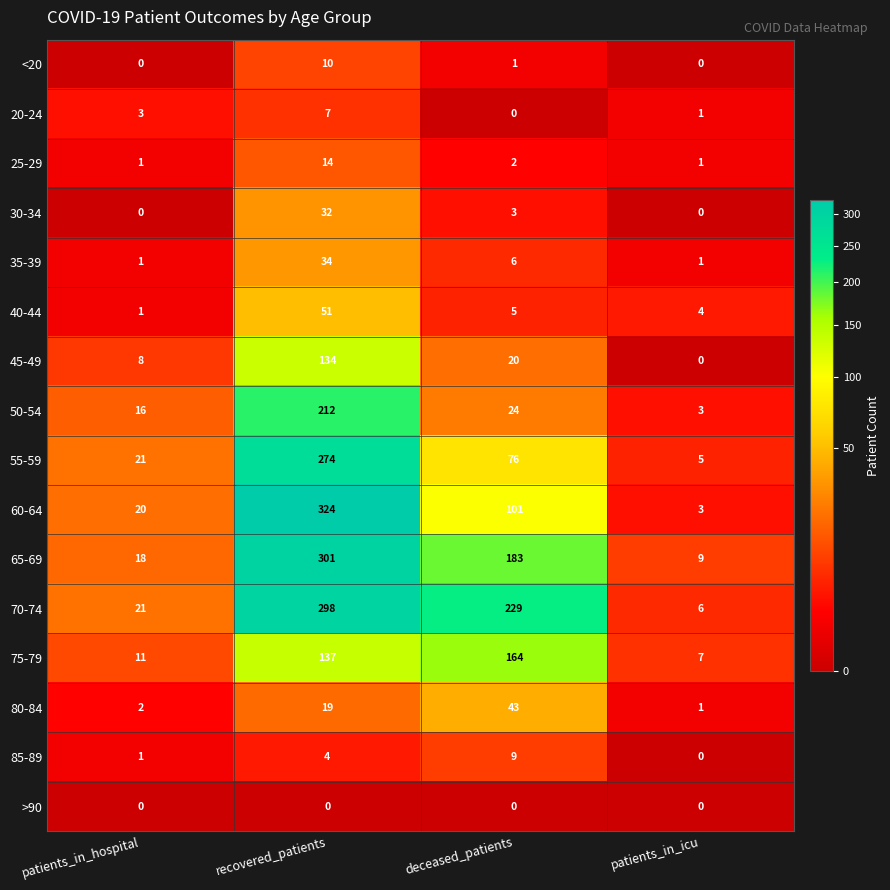

The value of 50-54 at patients_in_icu is 1. True or false?

False